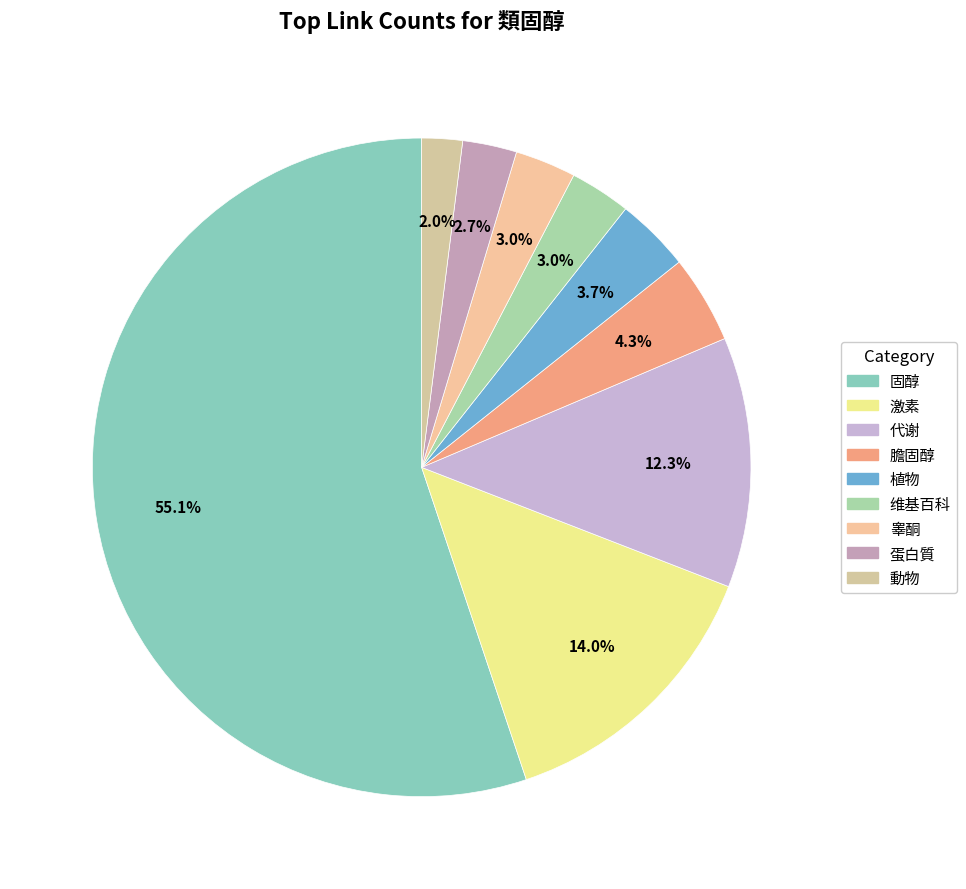

Count the number of slices in the pie.

9